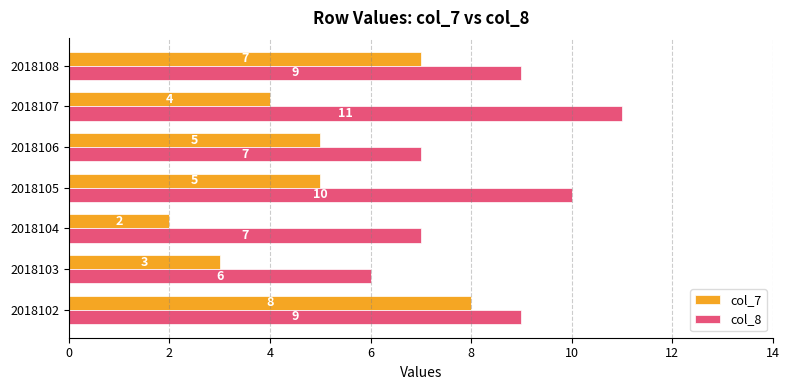

How many col_8 values are between 7 and 10?

5